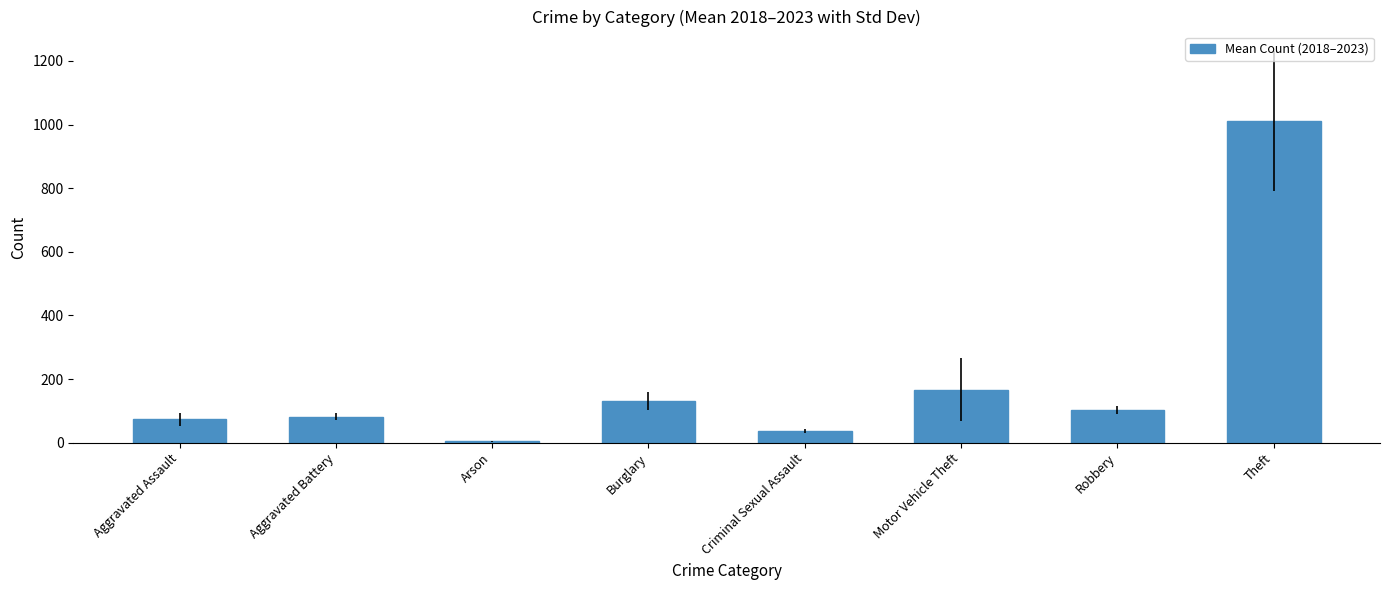

Reading right to left, transcribe all the data shown in this chart.

1011.2	101.8	166.5	37.2	130.7	3.8	81.3	73.0